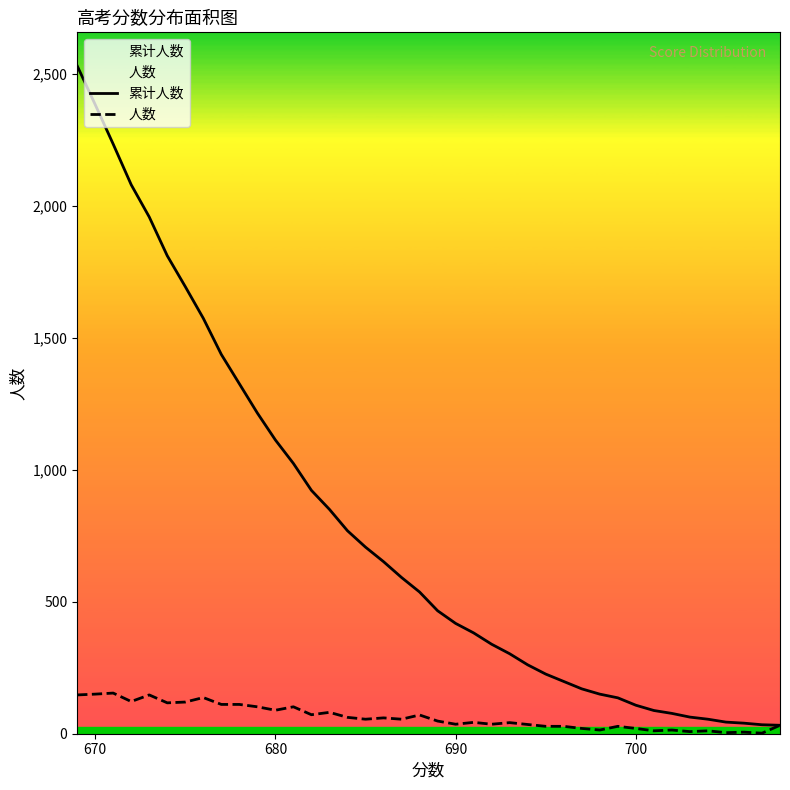

Which series has the largest range (max minus min)?

累计人数